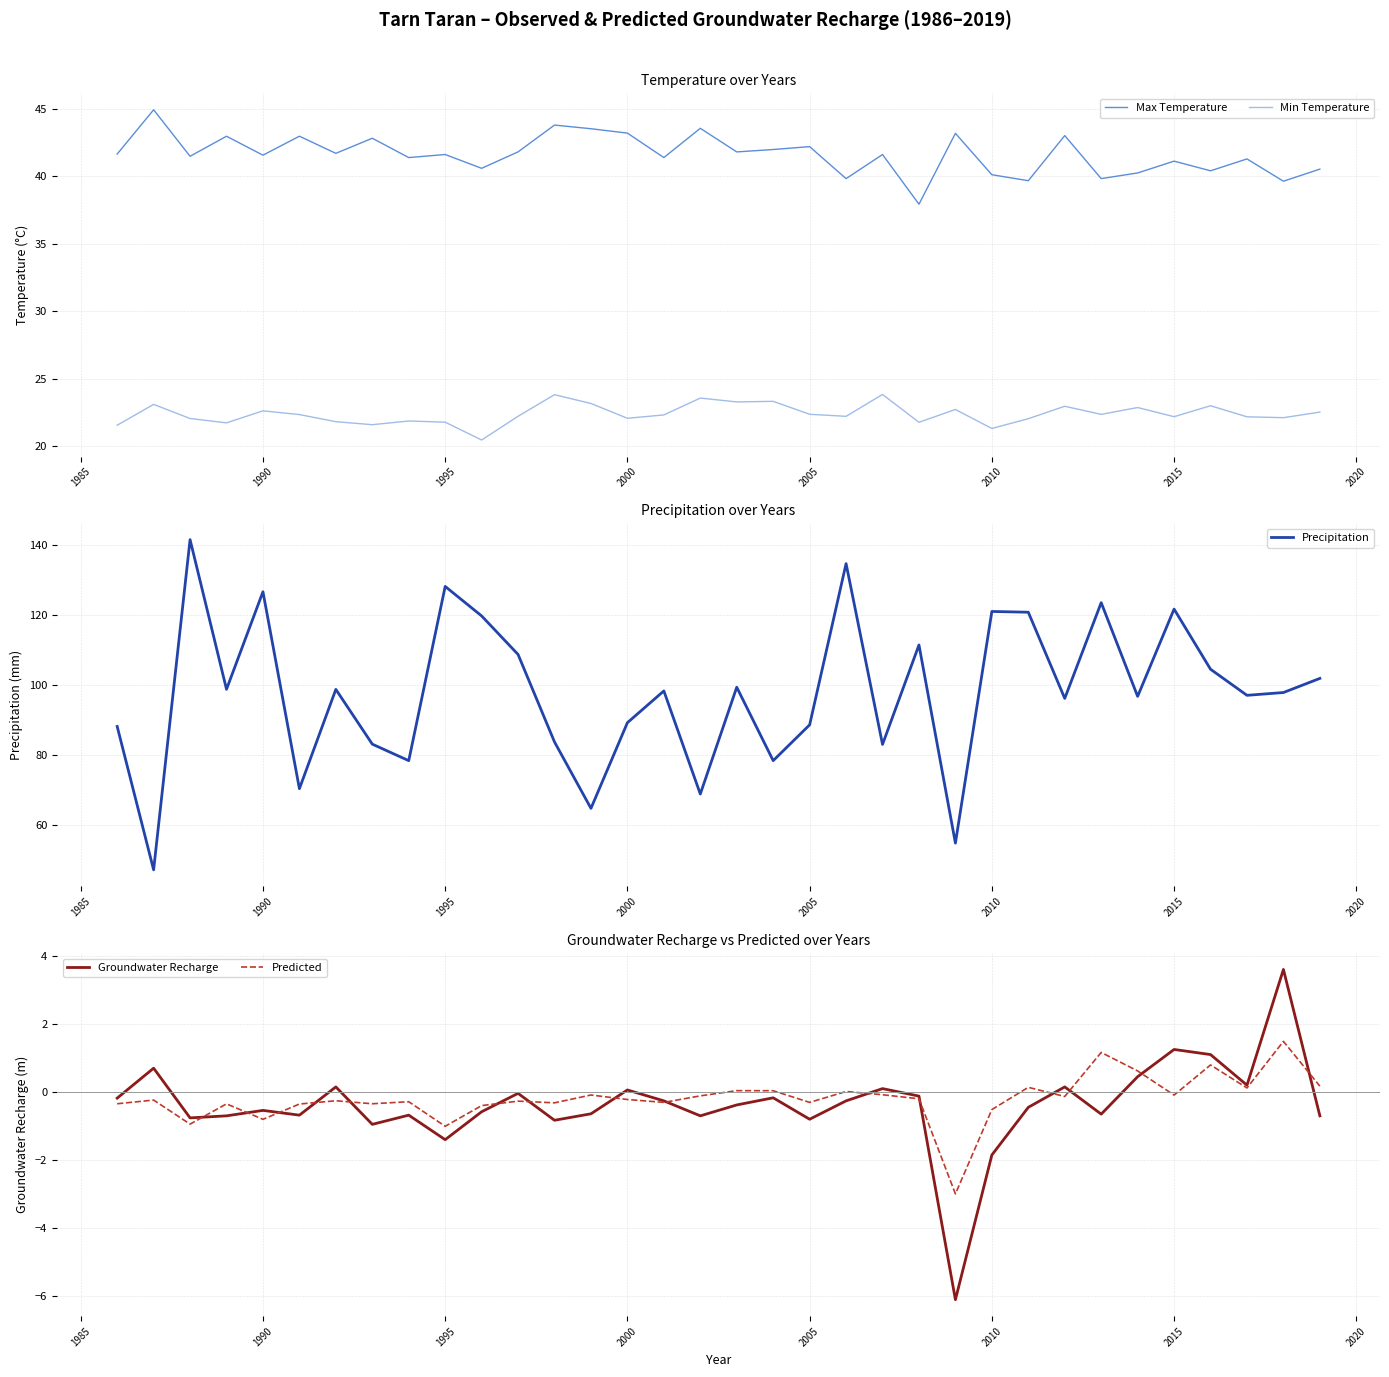

In Predicted, how many points are higher than both neighbors (excluding endpoints)?

12